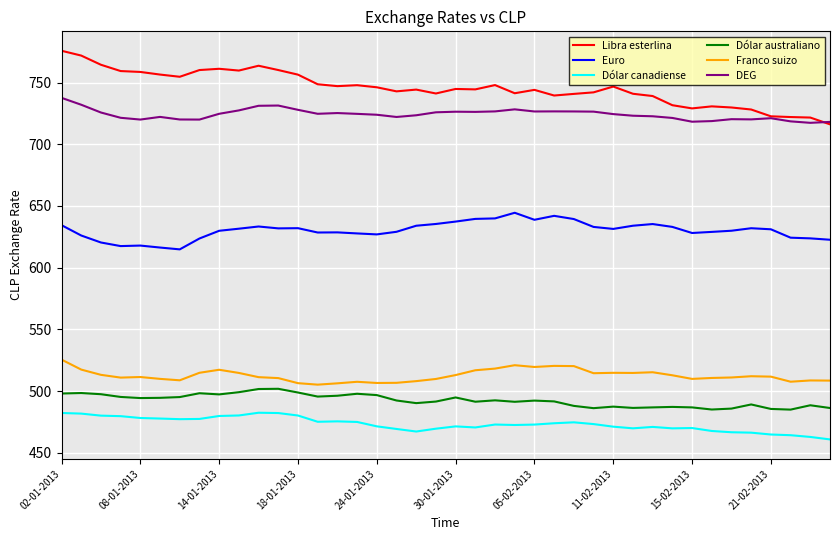

Which series has the largest total across all categories?

Libra esterlina